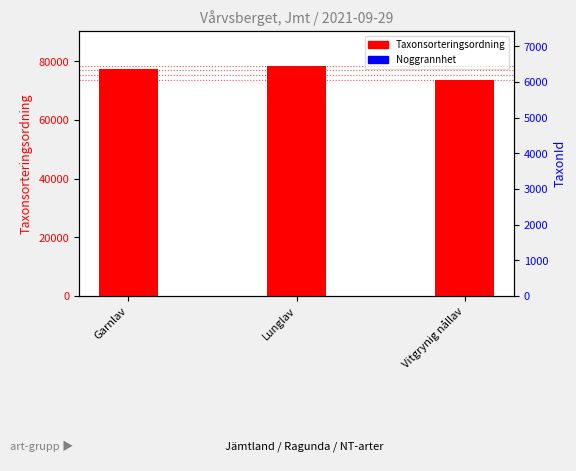

Which series has the widest spread of values?

Taxonsorteringsordning